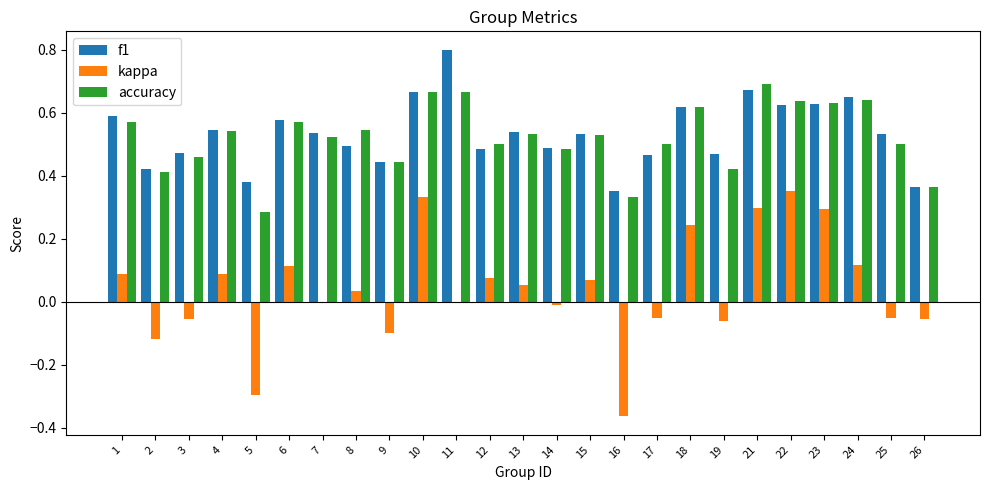

What is the sum of the accuracy values at 26 and 7?

0.9